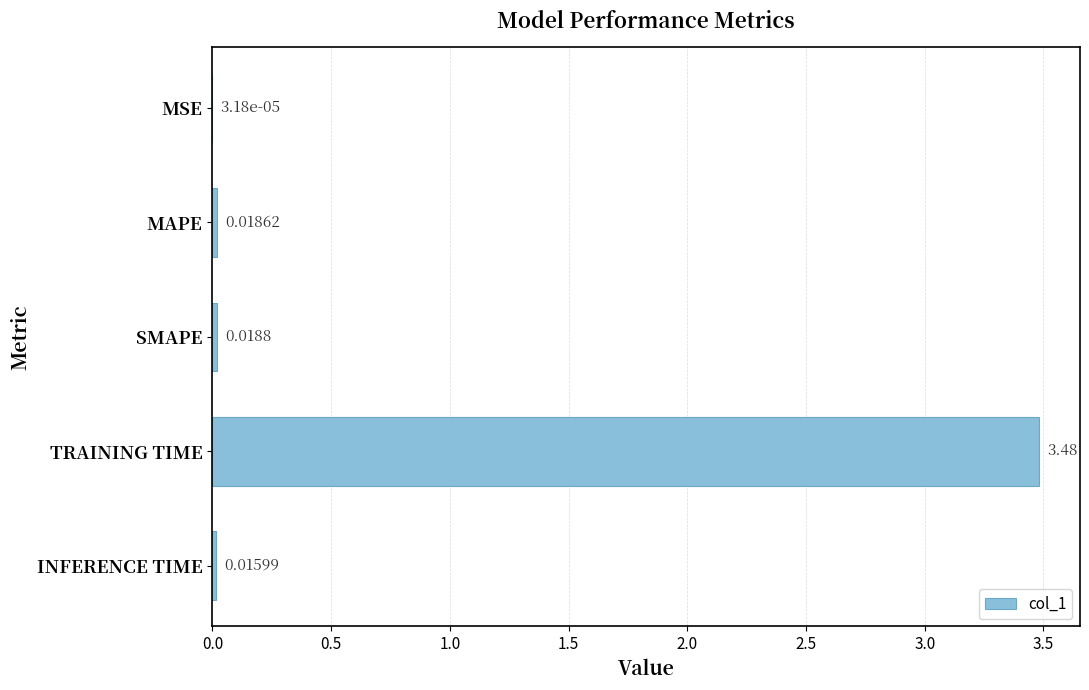

At which label is the value closest to 1?

SMAPE